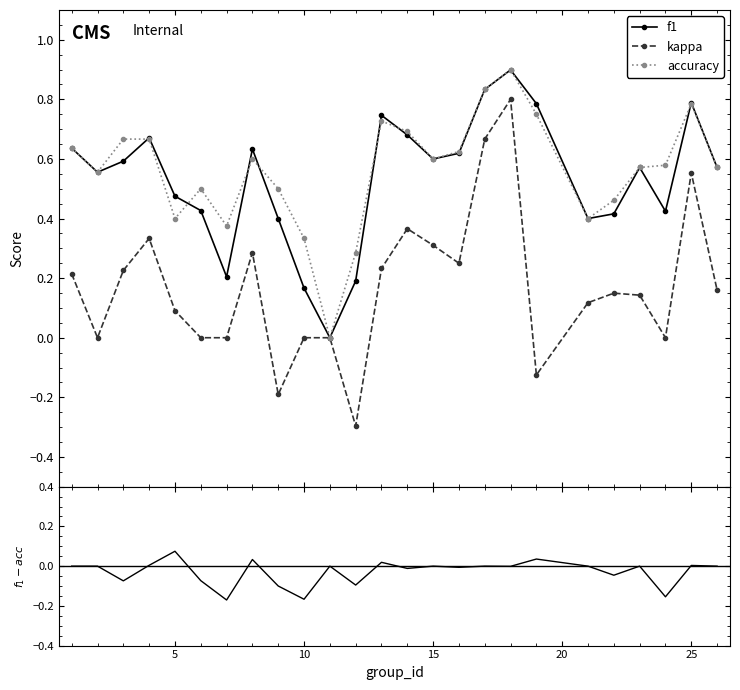

True or false: f1 and f1 - accuracy intersect in this chart.

False